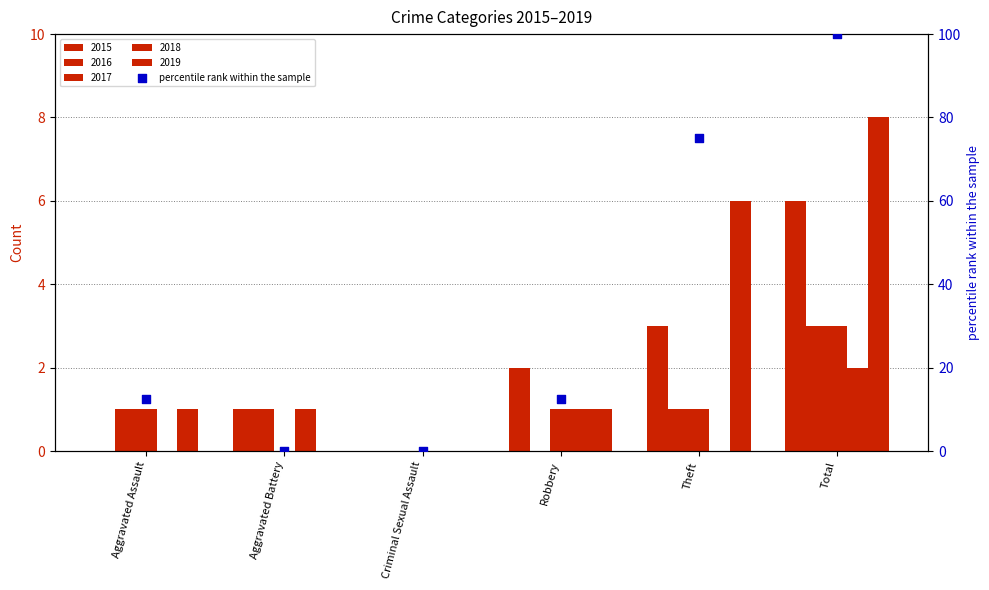

What is the ratio of the value at Robbery to the value at Total?

0.1